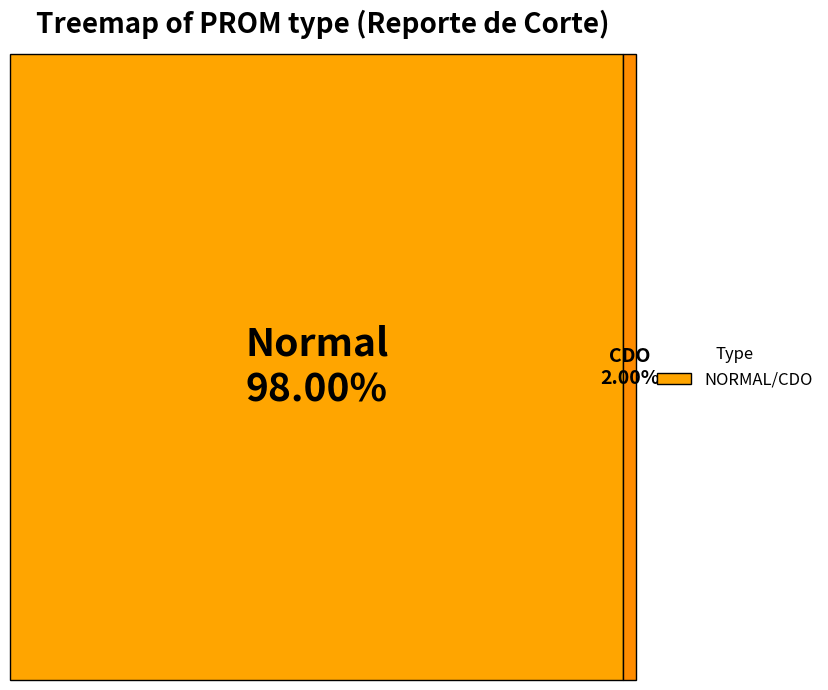

Rank the categories by value from lowest to highest.

CDO, Normal